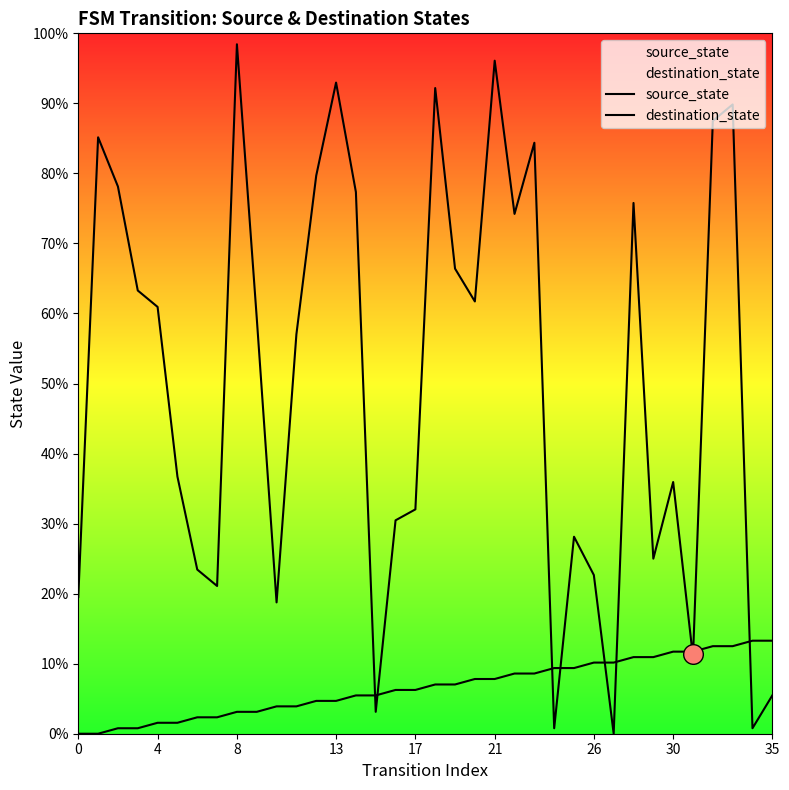

At which category is the sum across all series the highest?

21